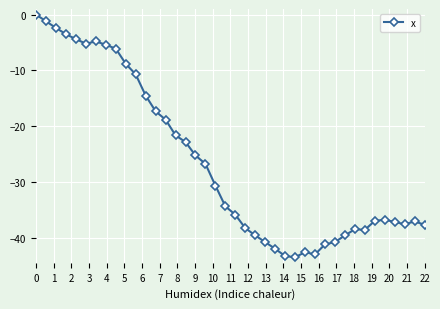

What is the smallest value displayed?

-43.4